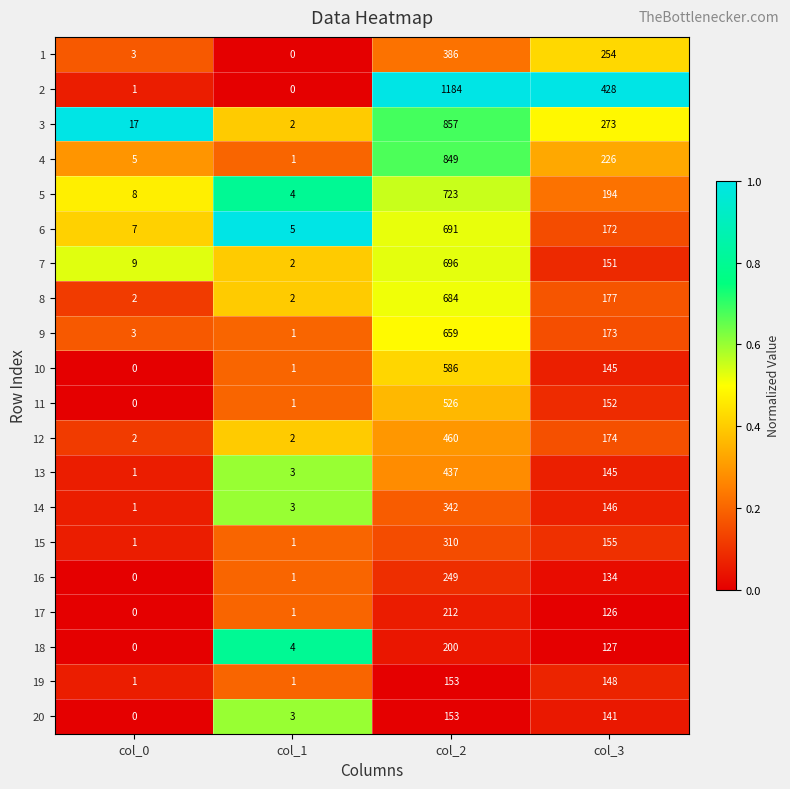

How many series are shown in this chart?

20